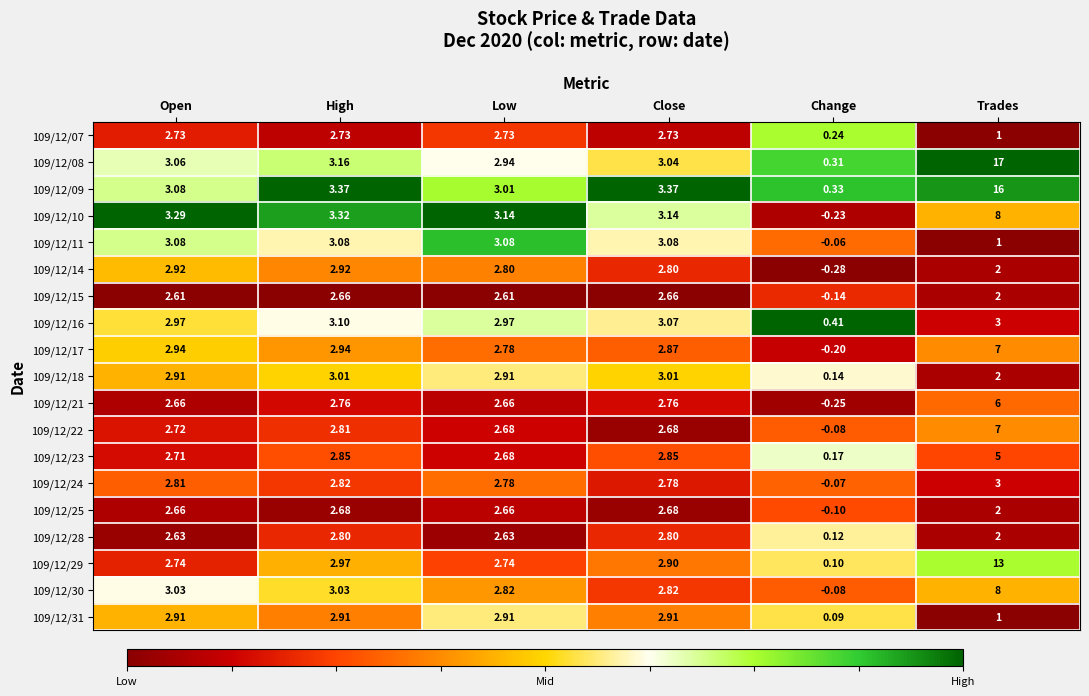

At which category is the sum across all series the highest?

Trades